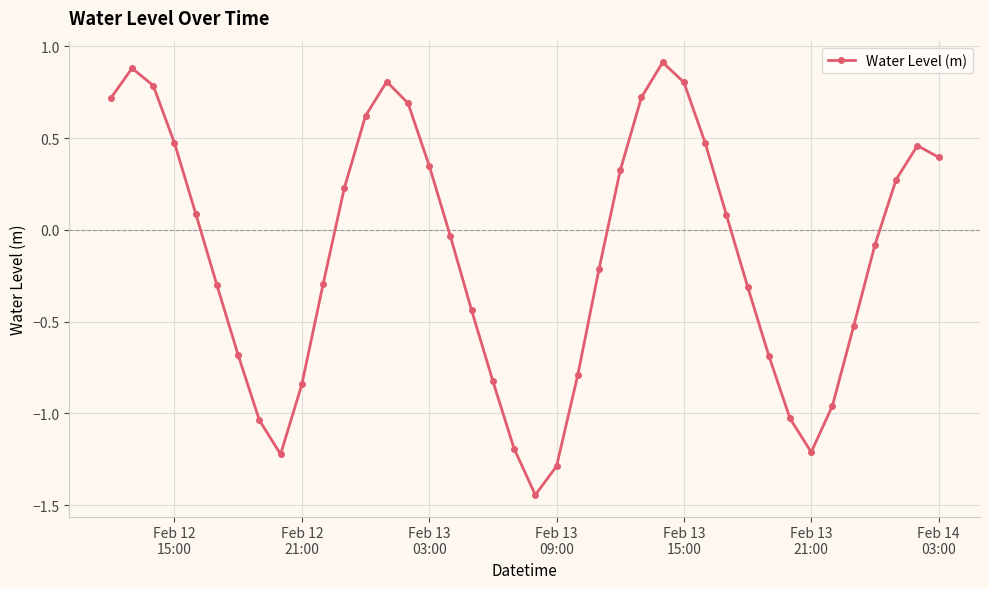

How many points are lower than both their immediate neighbors (excluding endpoints)?

3